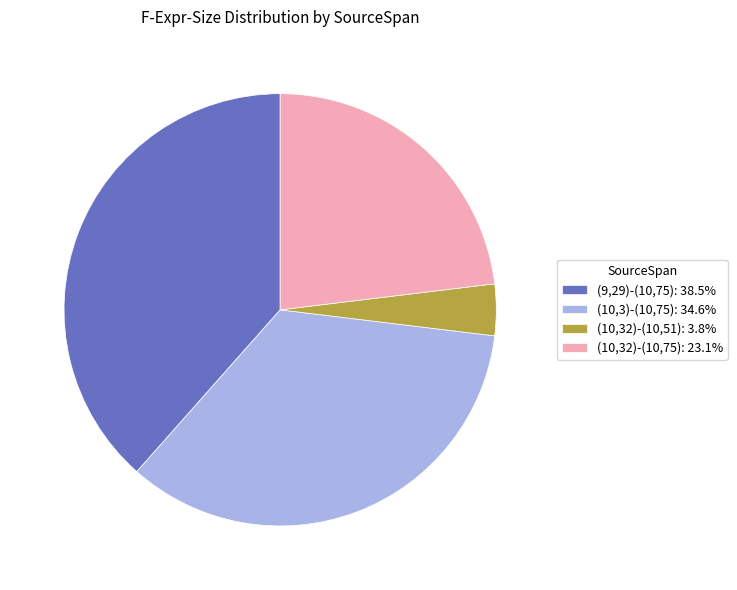

Is the sum of (10,3)-(10,75): 34.6% and (9,29)-(10,75): 38.5% greater than half?

Yes